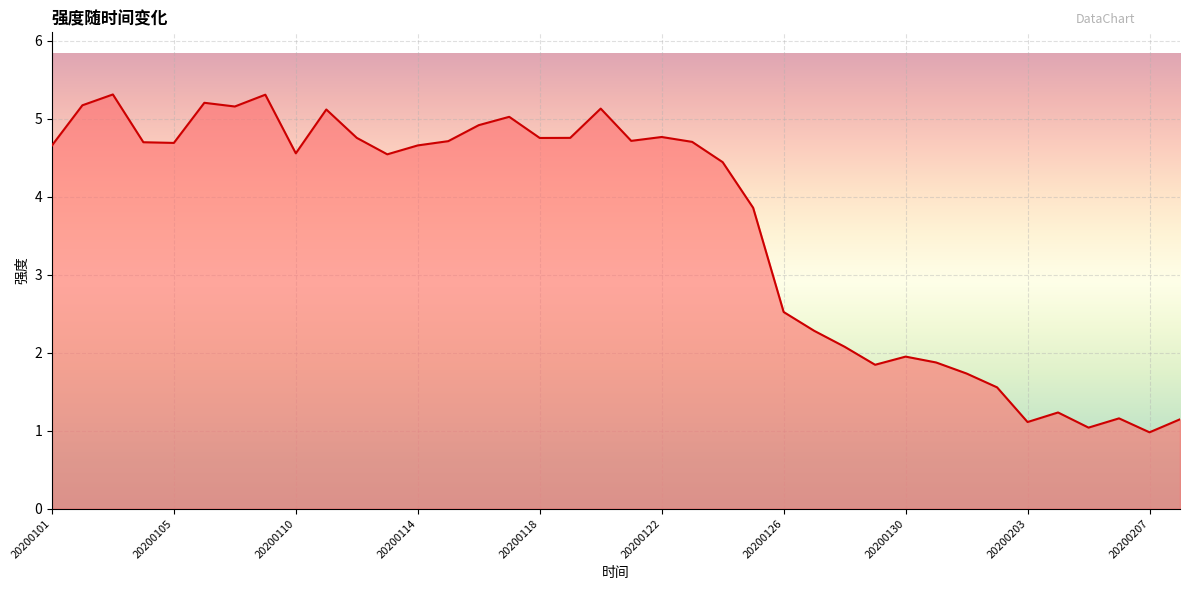

What is the difference between the maximum and minimum values?

4.3